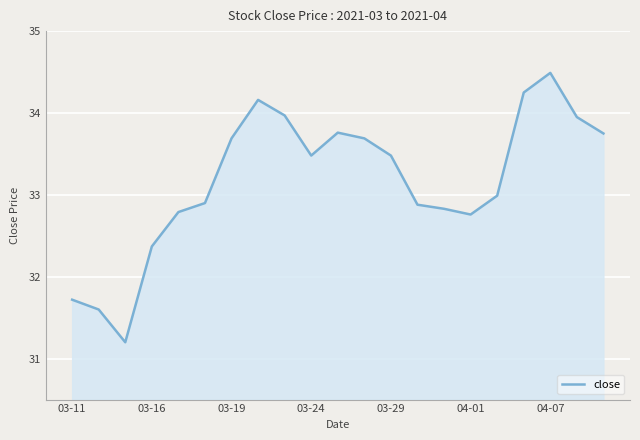

How many lines are shown in the chart?

1